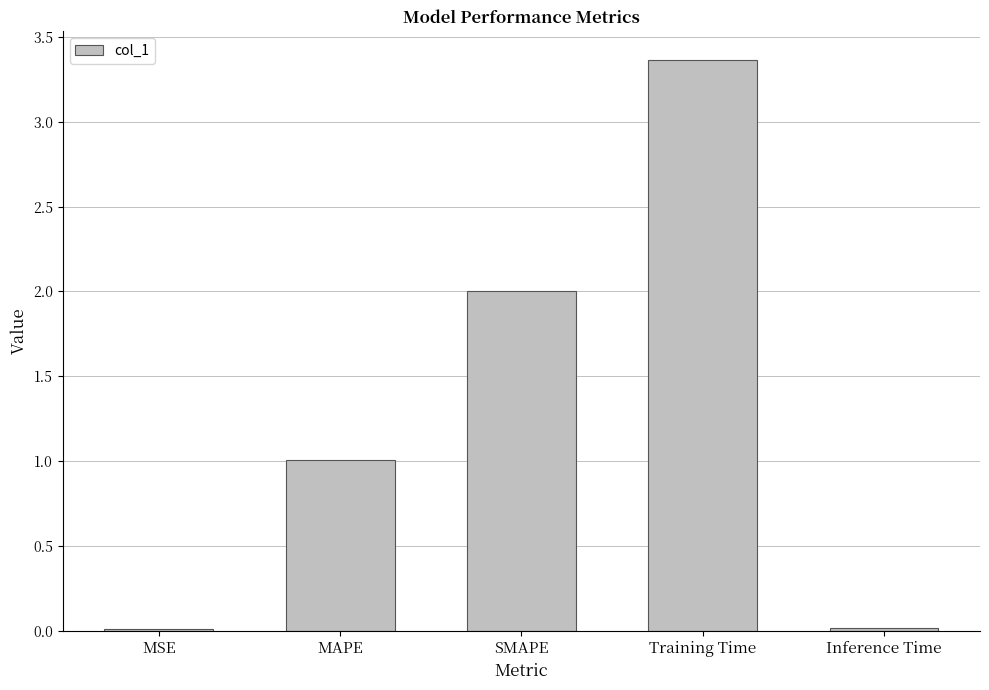

What is the label of the 2nd bar from the right?

Training Time